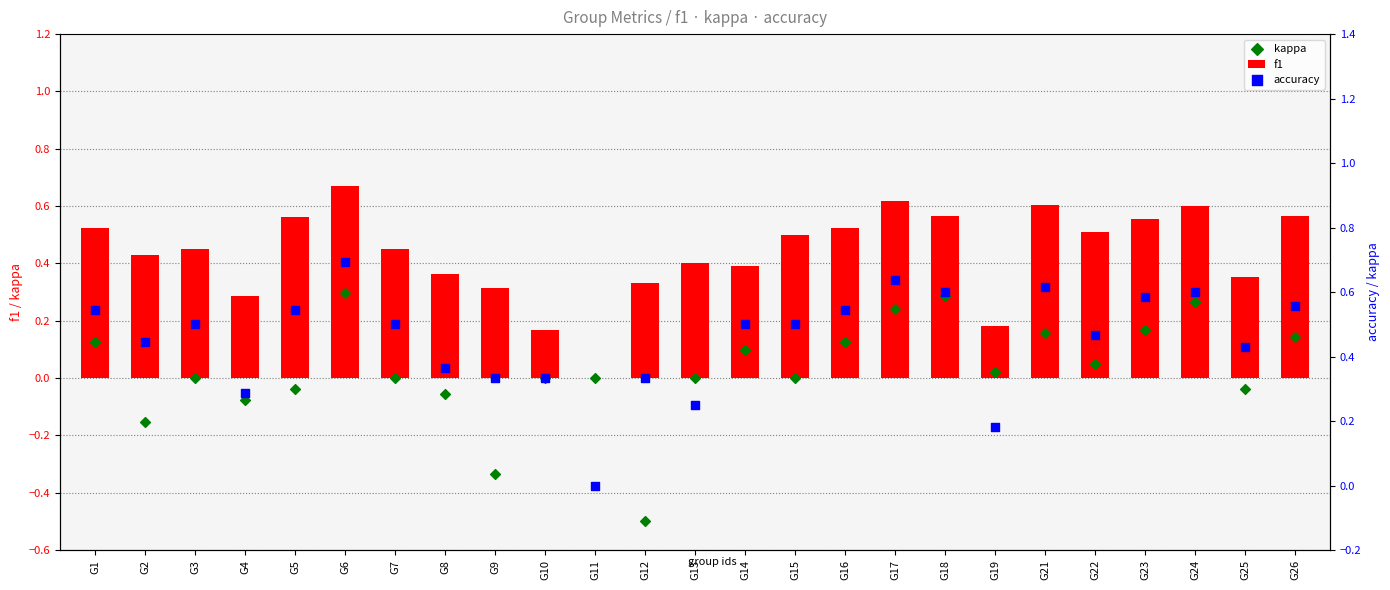

Which series reaches the maximum Y coordinate?

accuracy